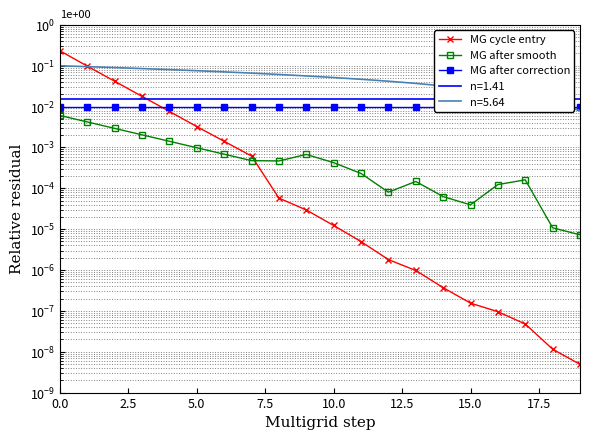

At how many categories does at least one series exceed 0?

20